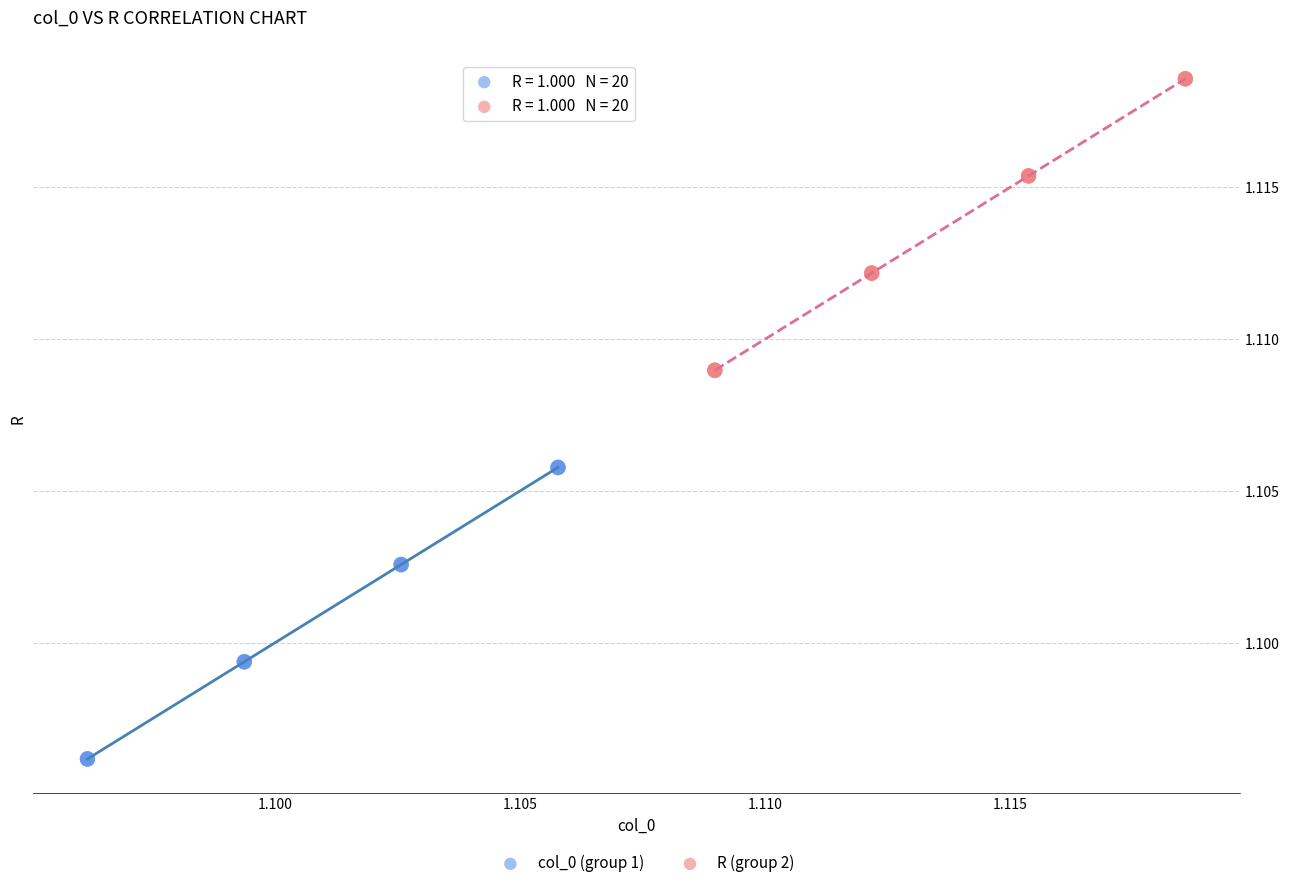

Which series contains the highest Y value?

R (group 2)